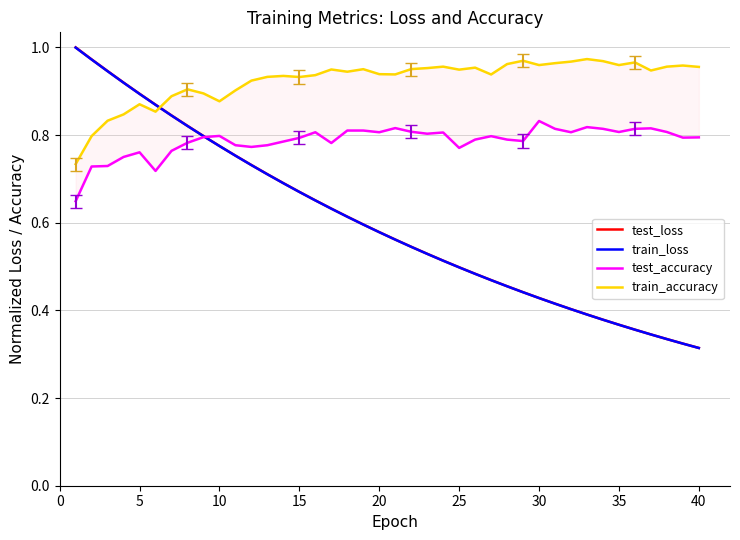

Where is test_loss nearest to the value 0?

40